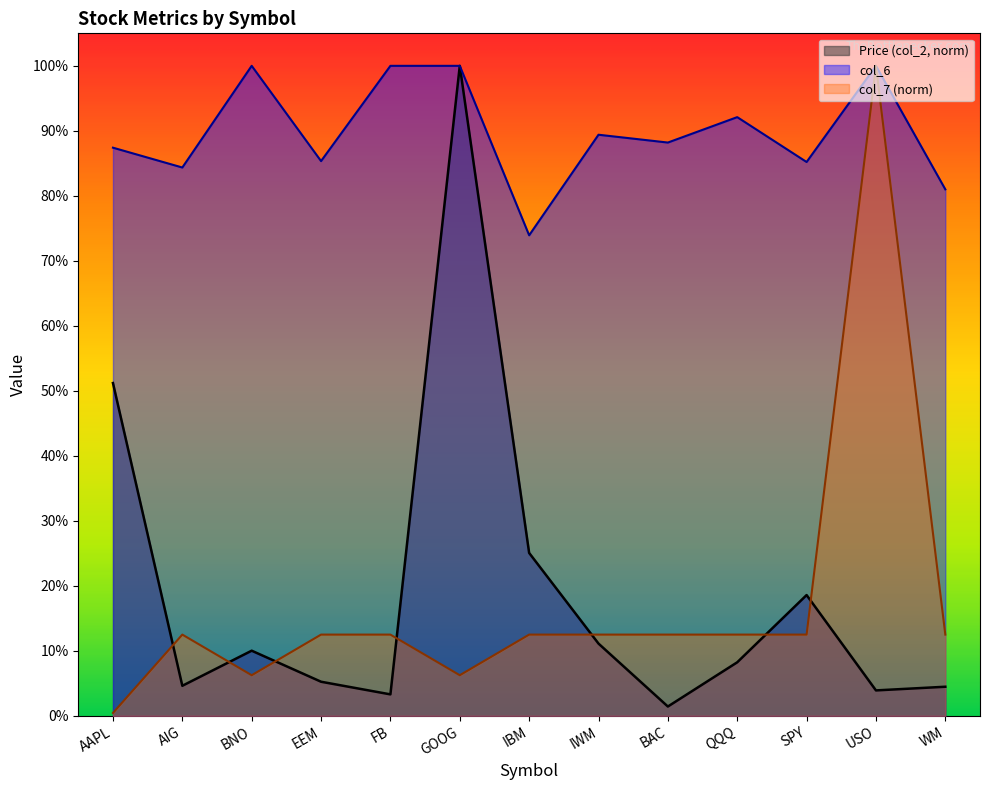

How many lines are shown in the chart?

3